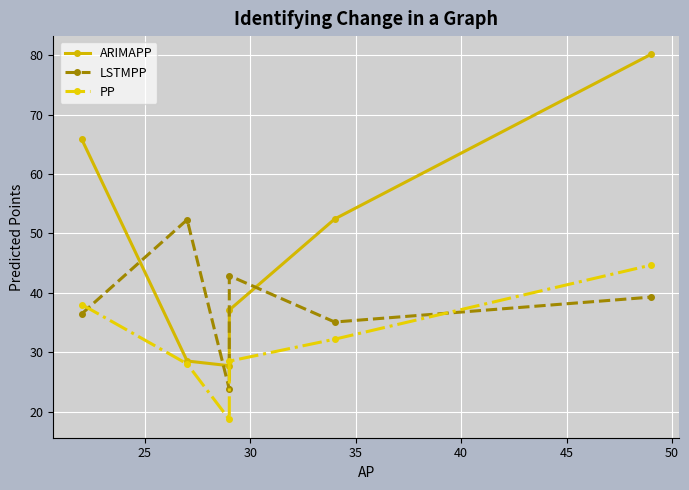

List the series in order of their overall mean, highest first.

ARIMAPP, LSTMPP, PP